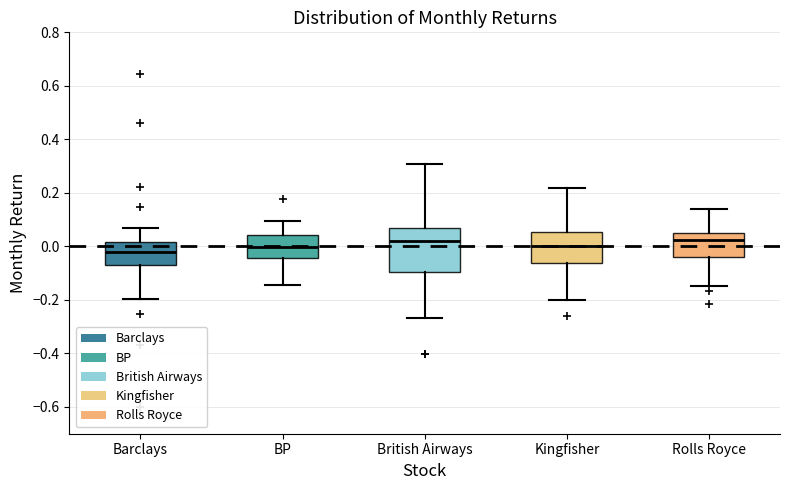

Comparing the boxes themselves (not the whiskers), which one is the tallest?

British Airways